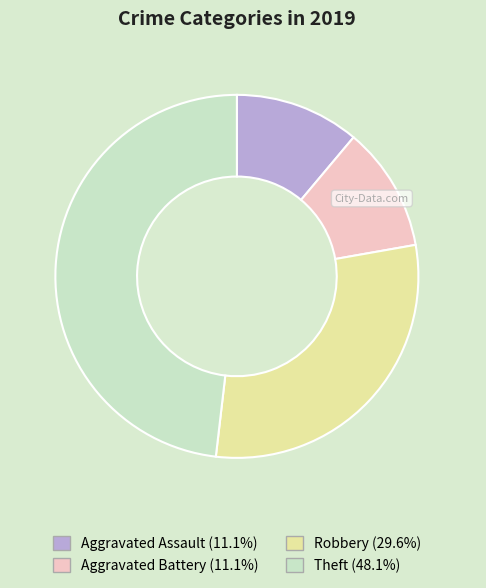

How many slices are in this pie chart?

4